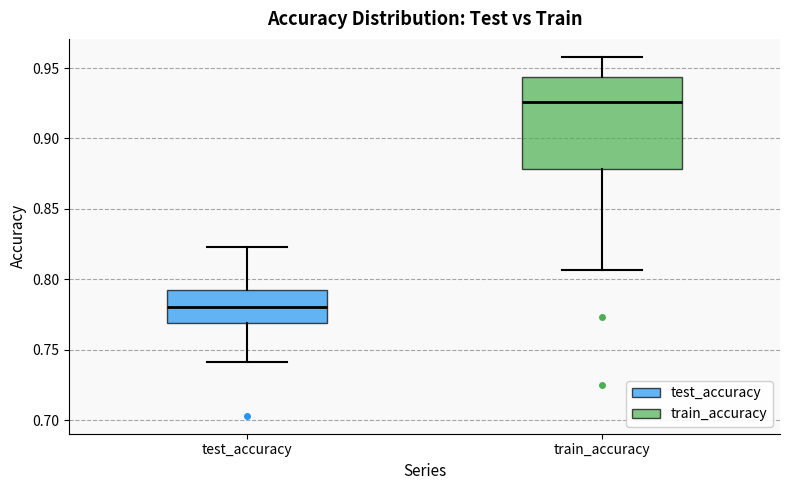

Reading left to right, transcribe this box plot: for each box, give where its median line is, the range the box spans, and where its two whiskers end, as read against the y-axis. The values are not printed on the chart, so give them approximately, as read against the axis.

test_accuracy: median 0.780, box 0.770 to 0.790, whiskers 0.740 to 0.825
train_accuracy: median 0.925, box 0.880 to 0.945, whiskers 0.805 to 0.960